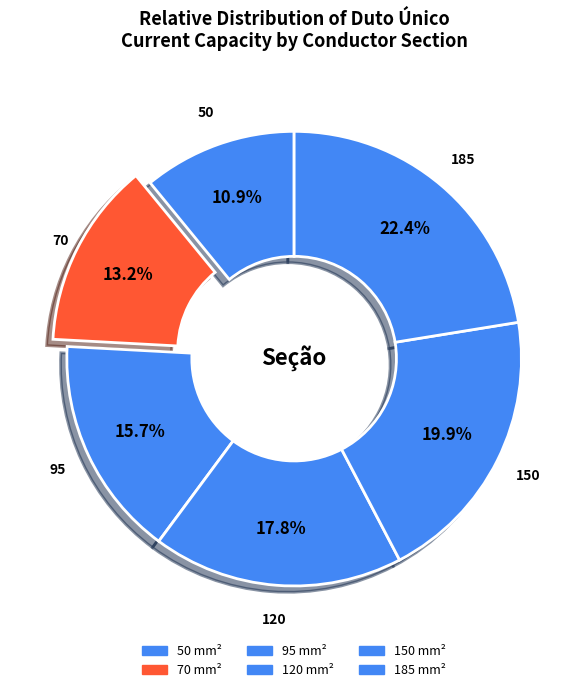

How many segments does this pie chart have?

6